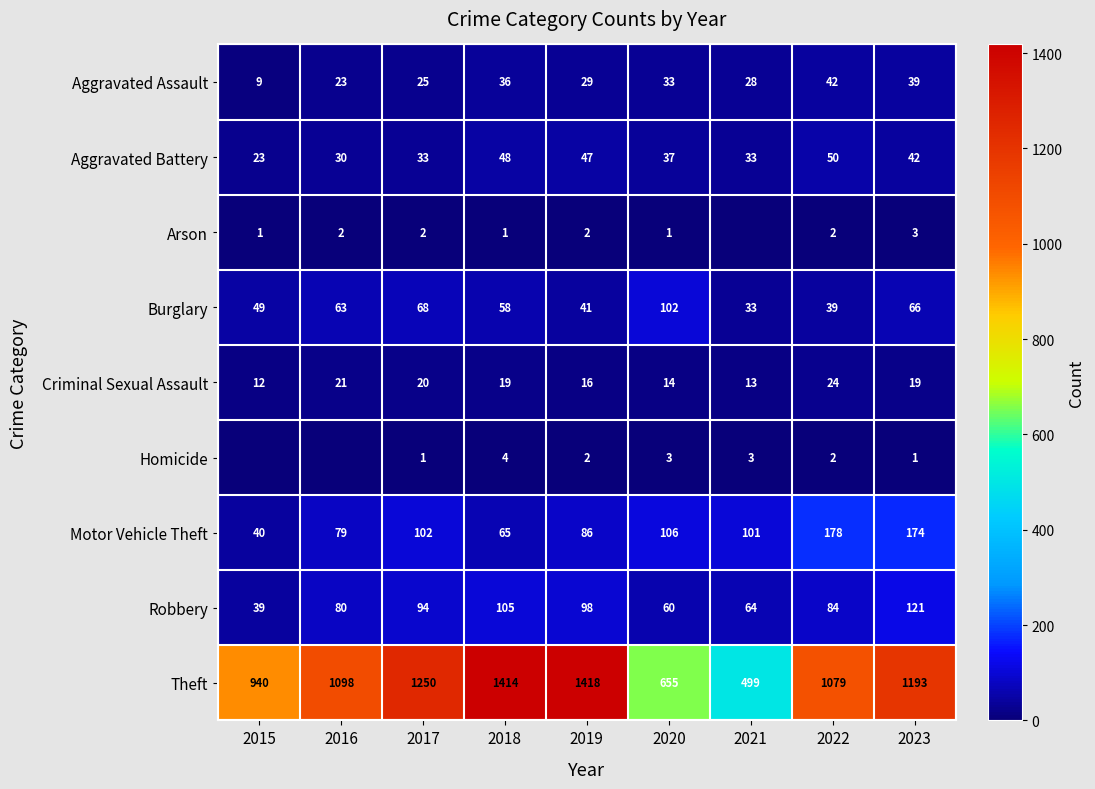

Count the number of data series in this chart.

9